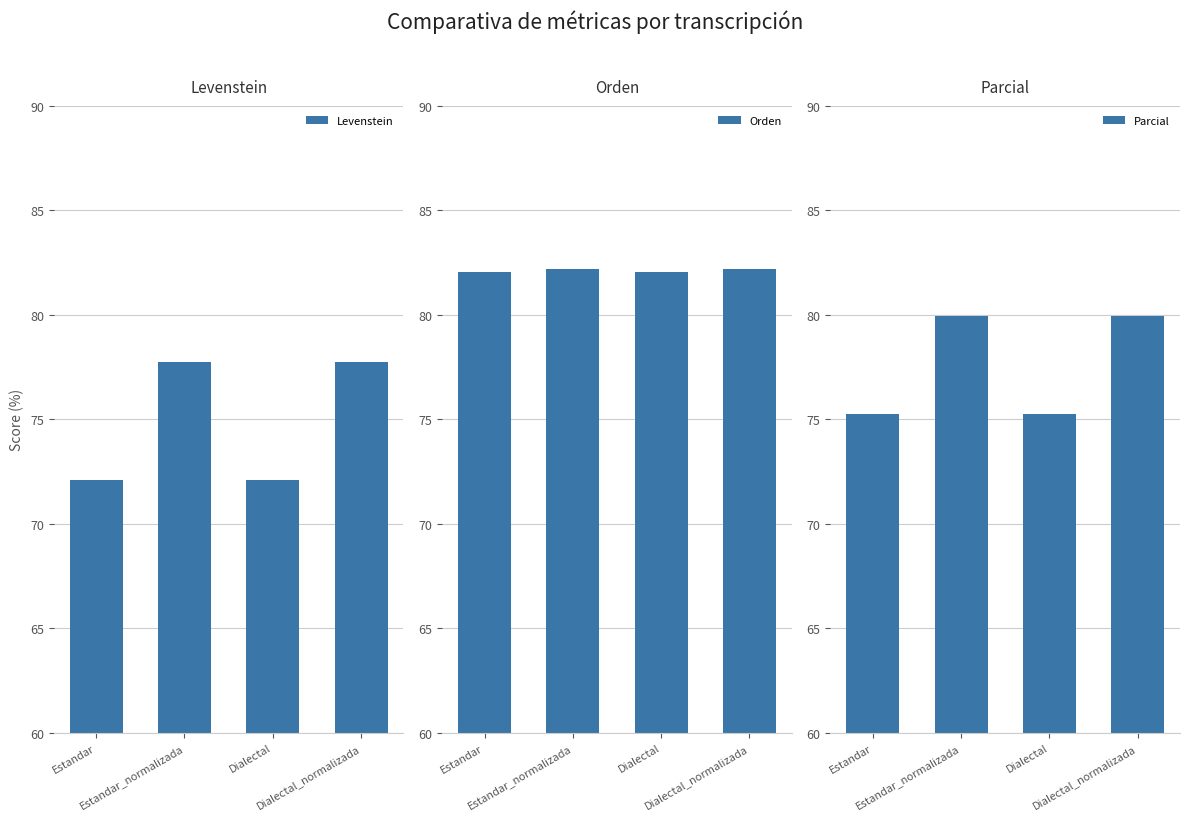

True or false: Orden has a value of 82.0 at Estandar.

True